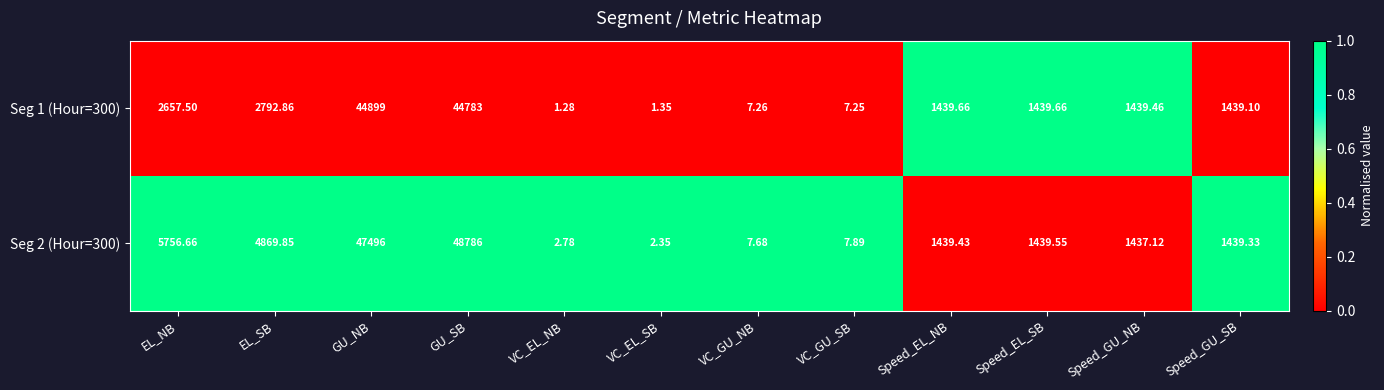

What is the maximum value shown in the chart?

48786.0